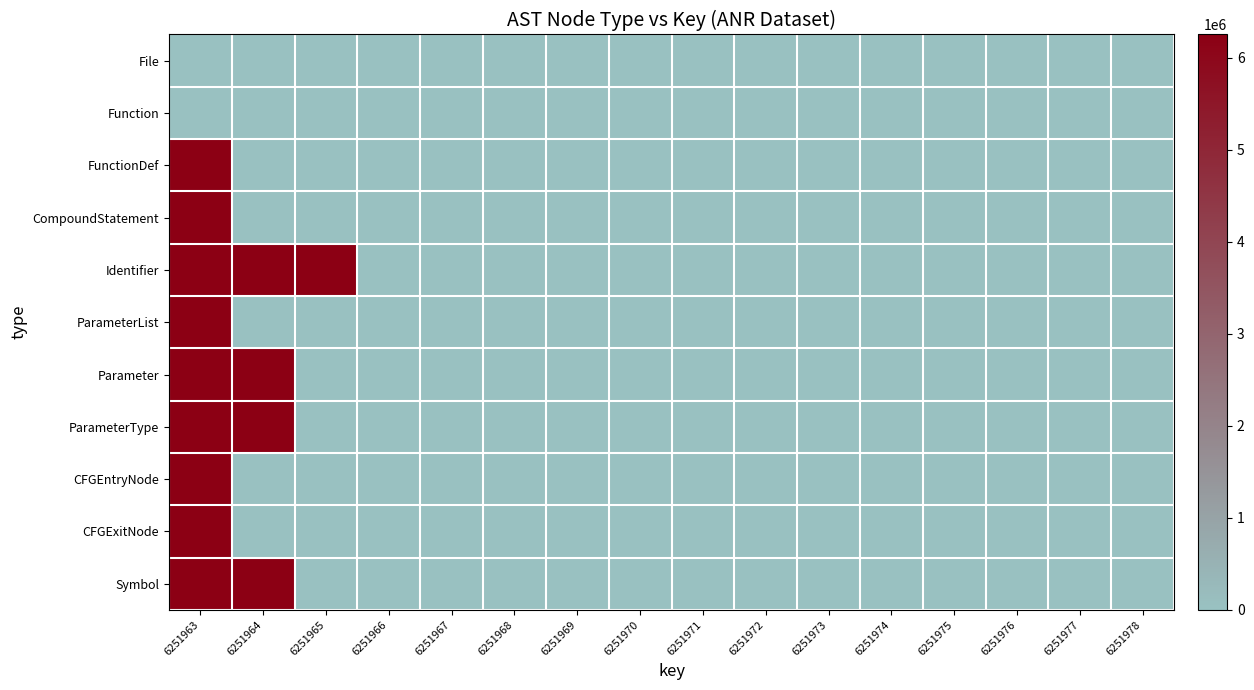

Which label corresponds to the smallest value in the chart?

6251963